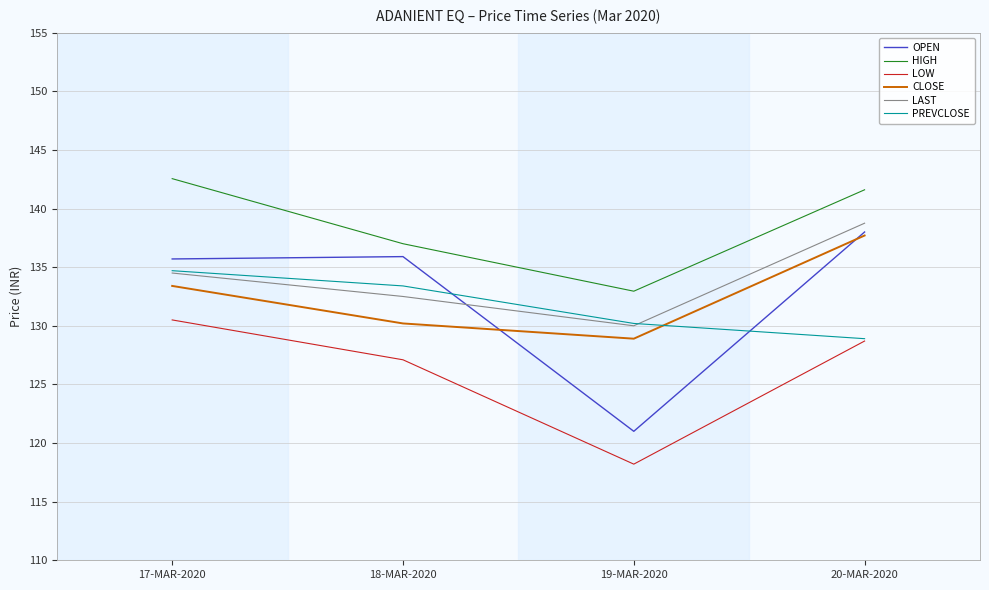

What is the sum of the OPEN values at 20-MAR-2020 and 19-MAR-2020?

259.0